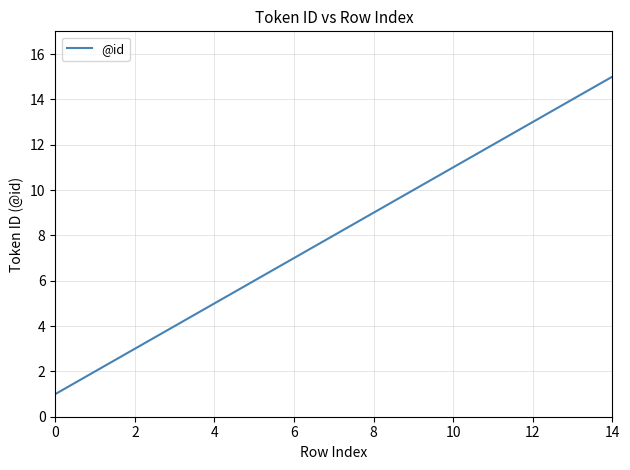

Reading left to right, list all the values displayed in this chart.

1	2	3	4	5	6	7	8	9	10	11	12	13	14	15